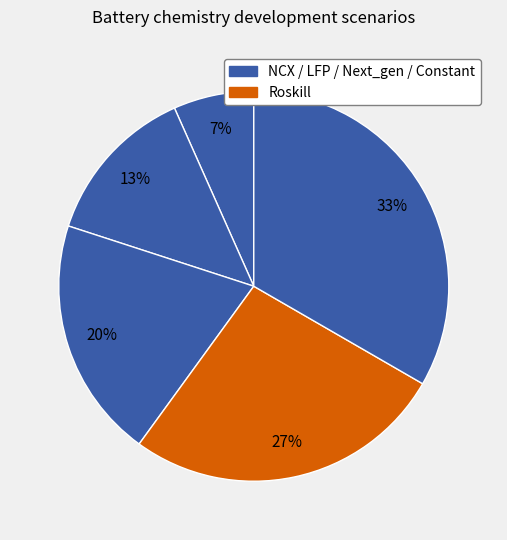

How many slices are in this pie chart?

5